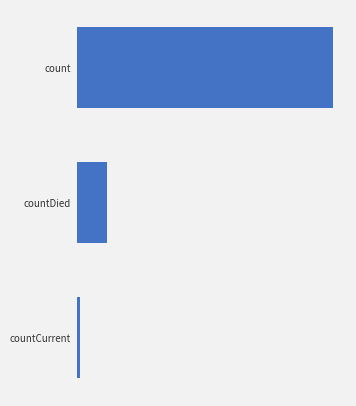

Which category has the lowest value across all series?

countCurrent